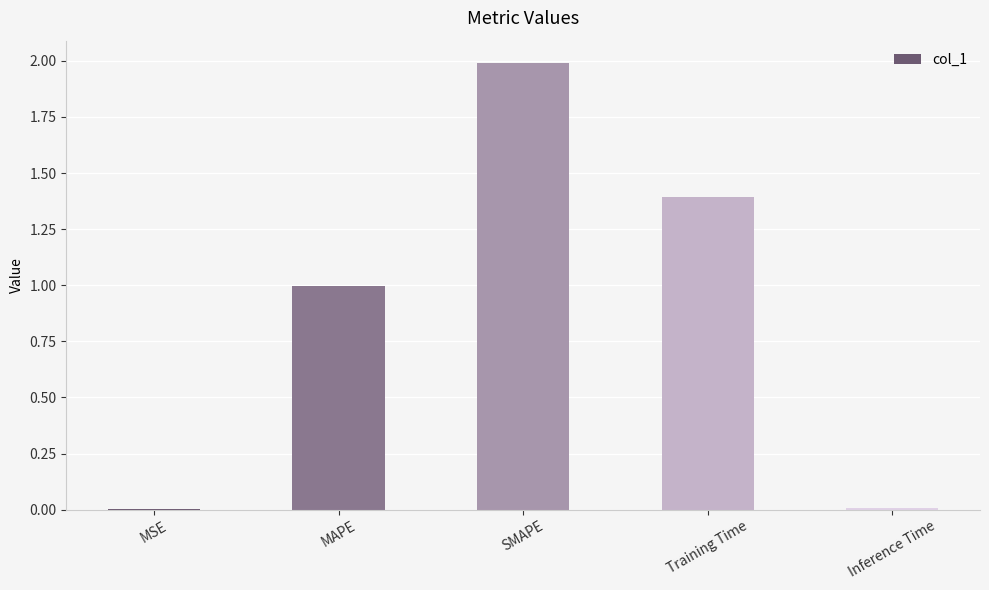

Approximately how many times larger is the value at Training Time compared to SMAPE?

0.7